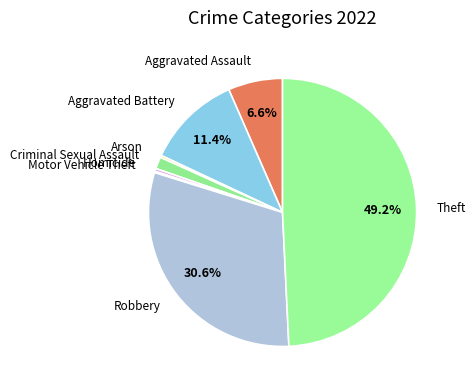

To the nearest percent, what portion does Robbery represent?

31%